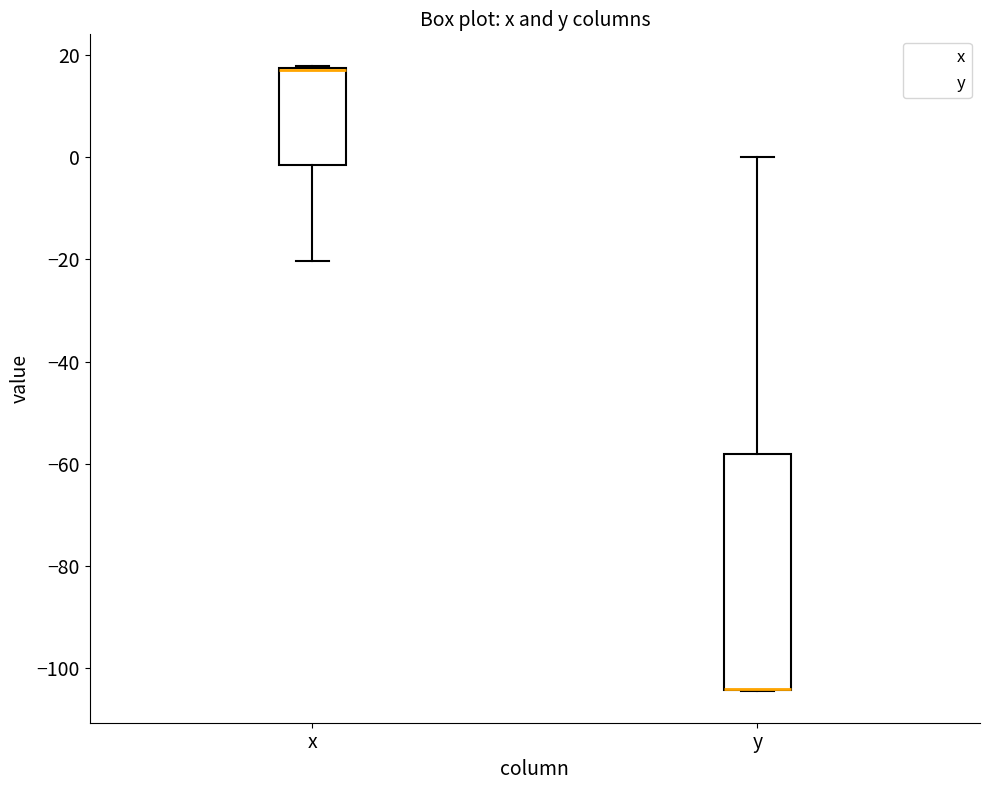

Comparing the boxes themselves (not the whiskers), which one is the tallest?

y